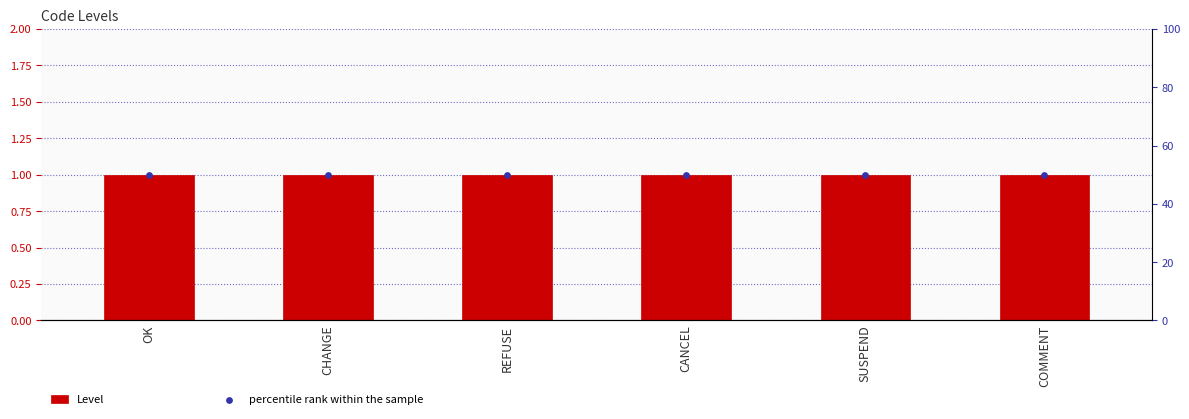

At how many categories does at least one series exceed 43?

6